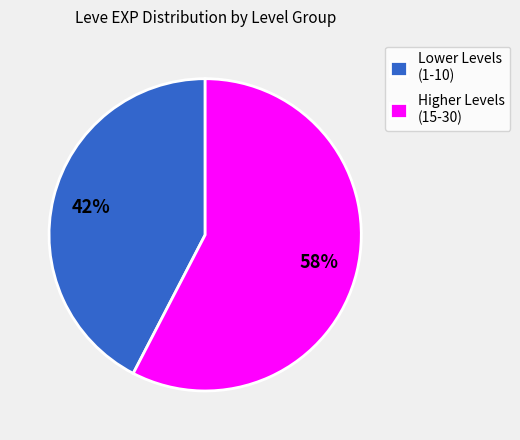

Does any single category account for the majority?

Yes